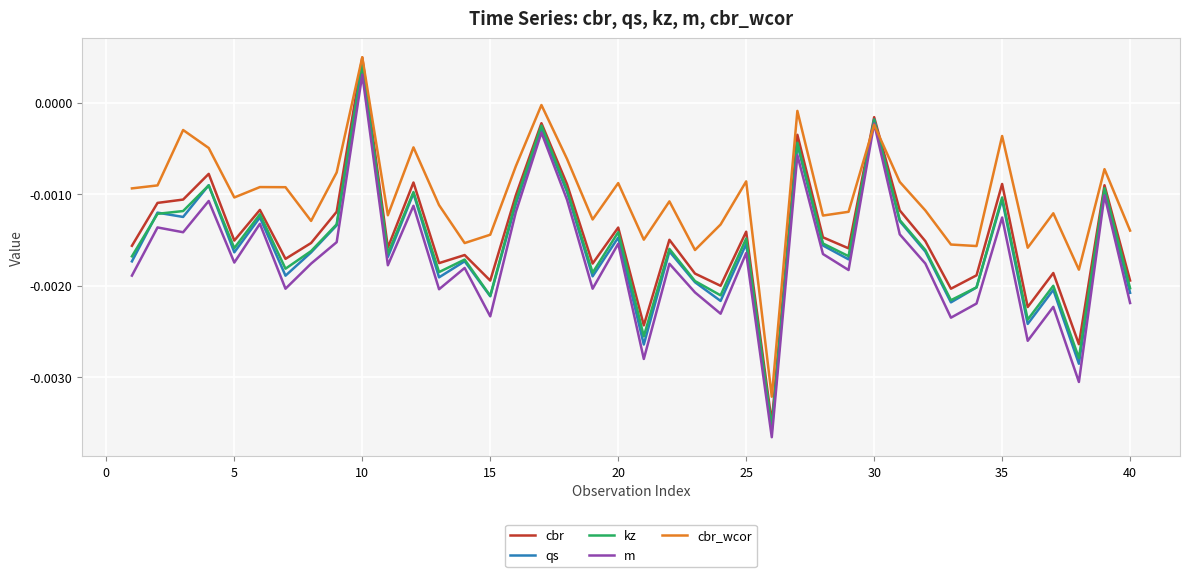

True or false: m has more than 0 points higher than both neighbors.

True